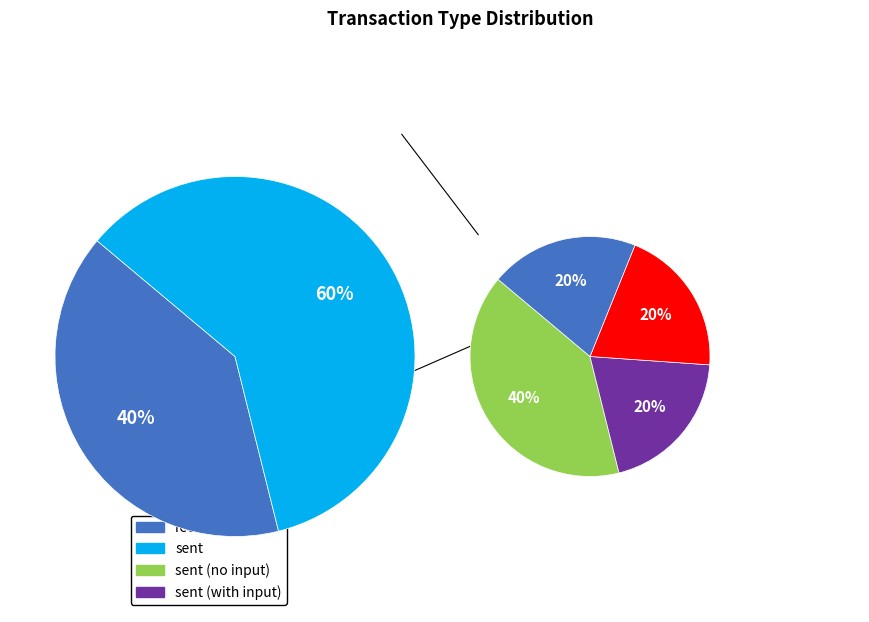

The received (0) slice represents 37% of the pie. True or false?

False